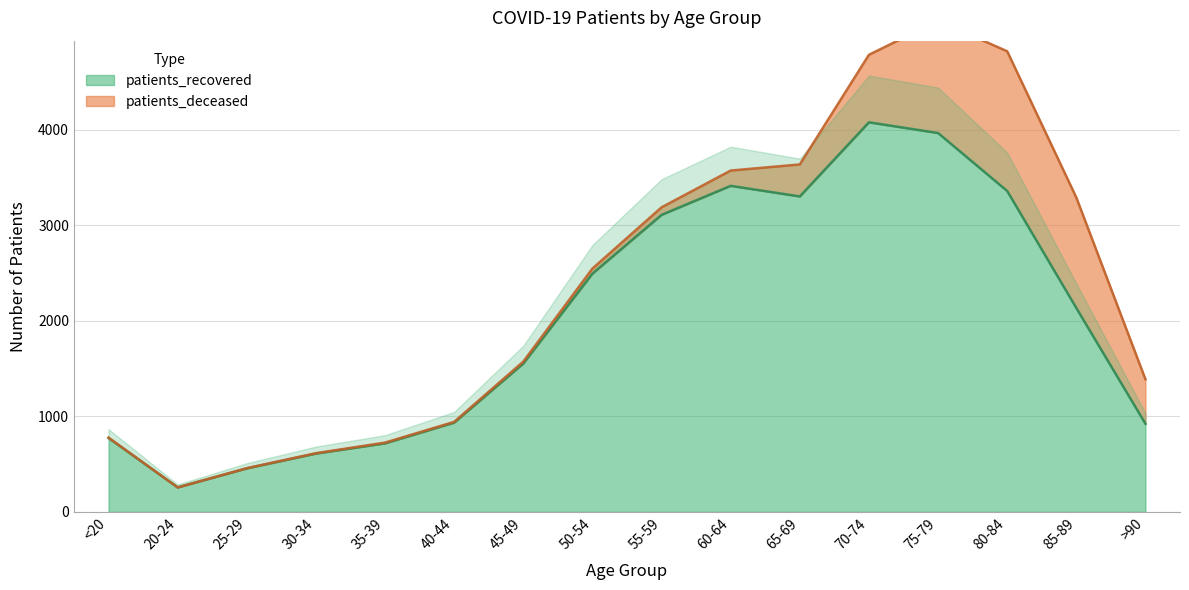

What is the difference between the values at >90 and 60-64?

2491